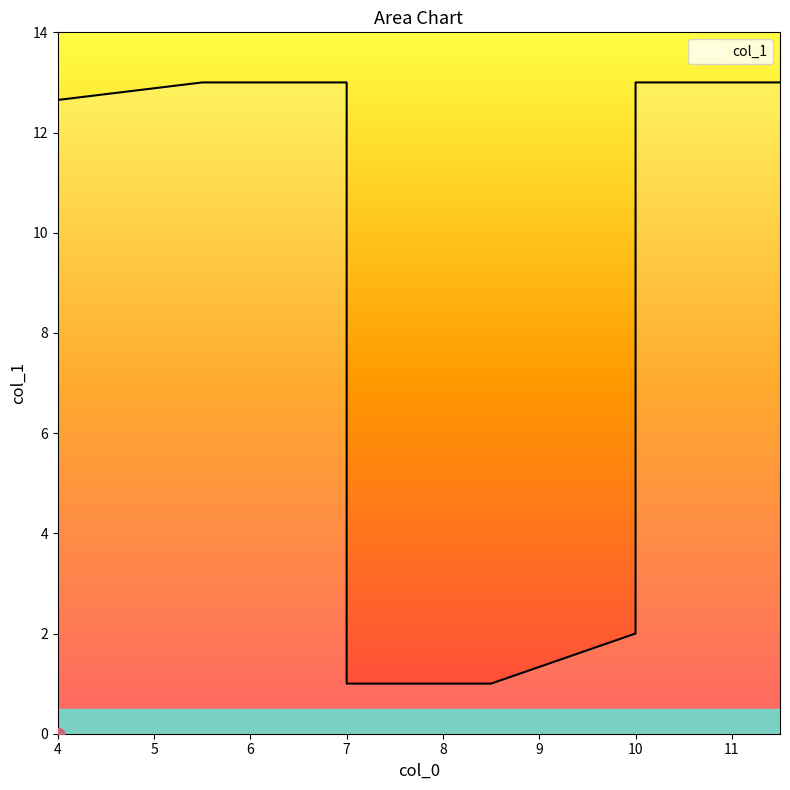

Approximately how many times larger is the value at 10 compared to 4?

1.0